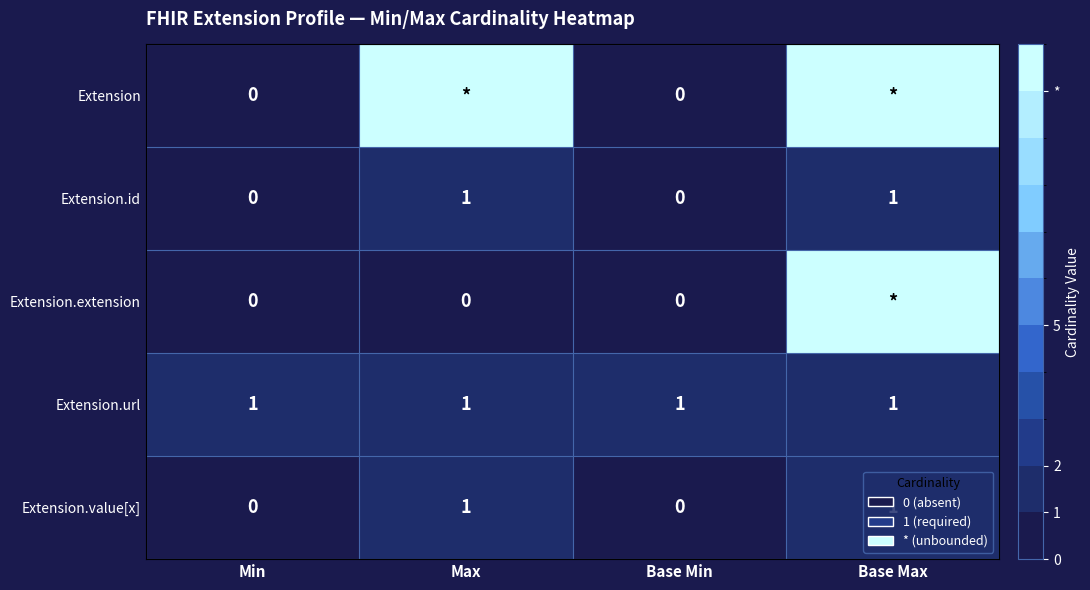

Count the number of data series in this chart.

5